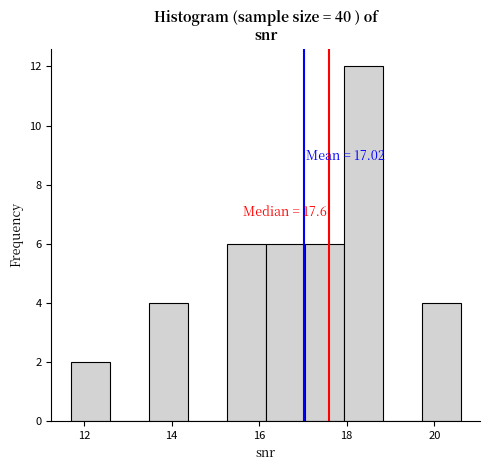

Over which range of the x-axis is the bar tallest?

18.0 to 18.8